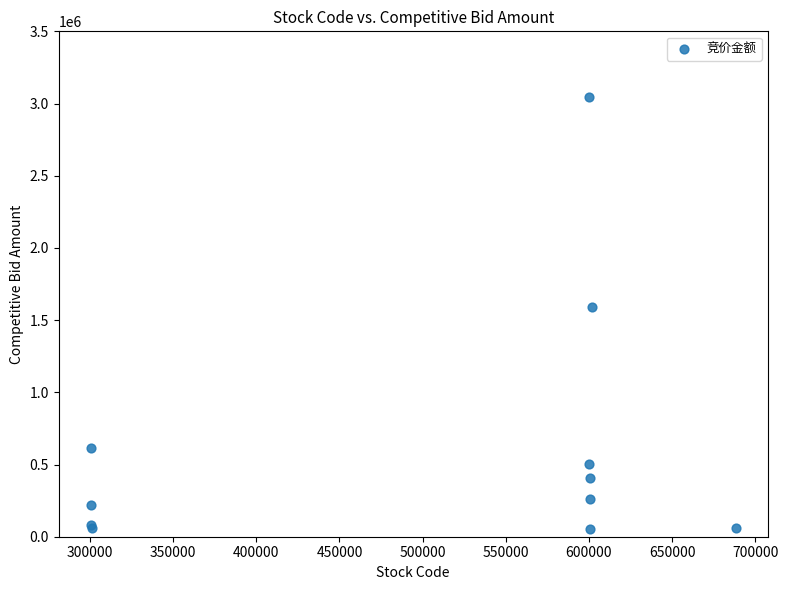

What Y value in the scatter plot is closest to 1548243?

1588440